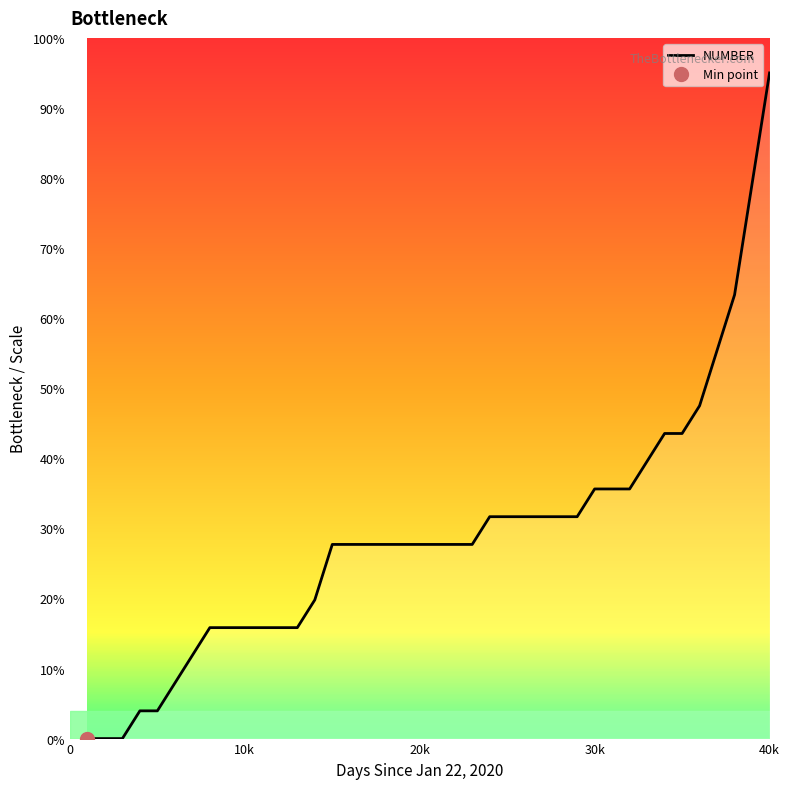

Reading left to right, extract all data points from this chart.

0.0	0.0	0.0	4.0	4.0	7.9	11.9	15.8	15.8	15.8	15.8	15.8	15.8	19.8	27.7	27.7	27.7	27.7	27.7	27.7	27.7	27.7	27.7	31.7	31.7	31.7	31.7	31.7	31.7	35.6	35.6	35.6	39.6	43.5	43.5	47.5	55.4	63.3	79.2	95.0